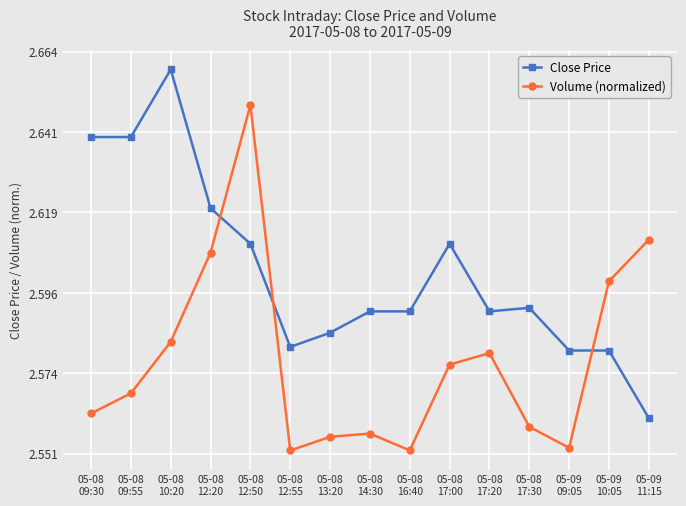

What is the difference between the second highest and minimum values in the Close Price series?

0.1